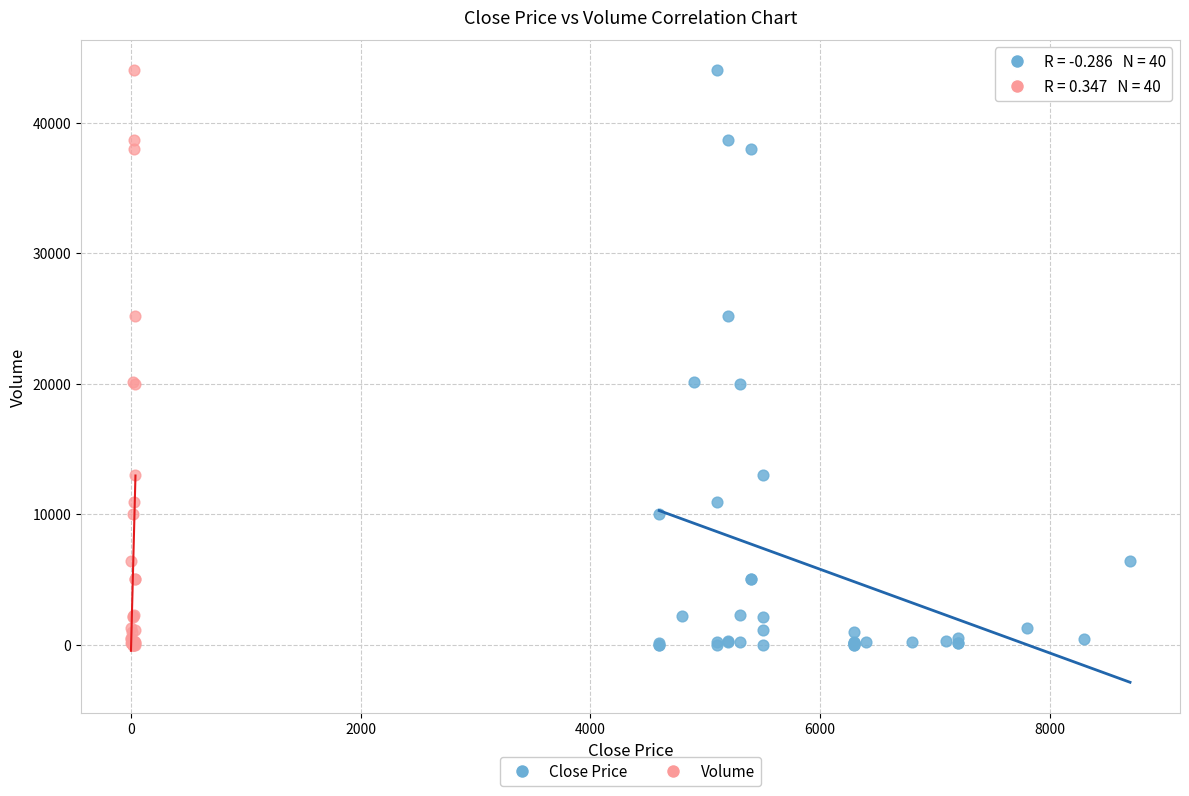

What are all the series names shown in the legend?

Close Price, Volume